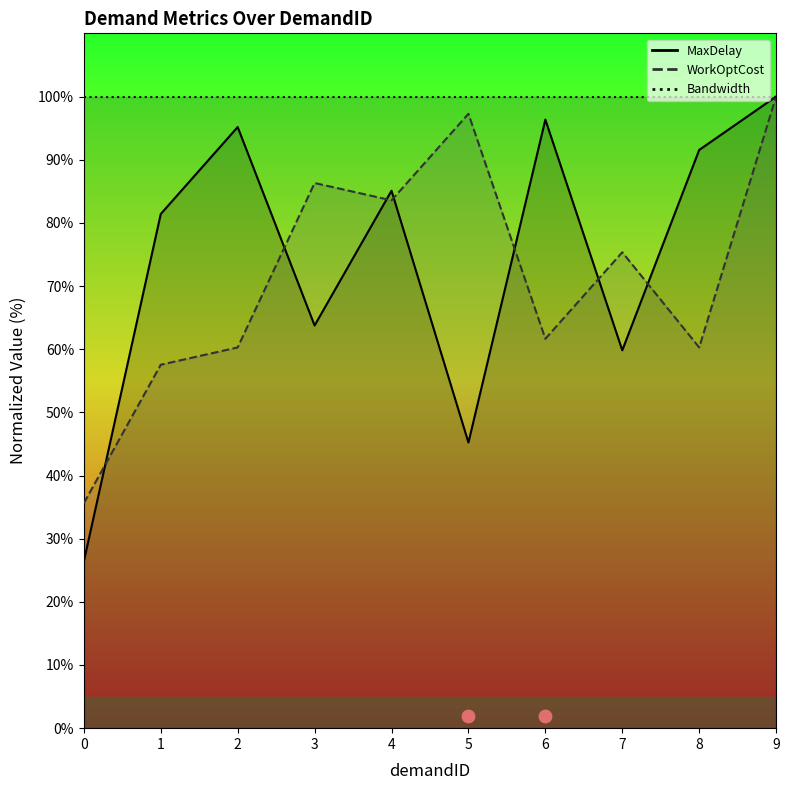

Is the value of MaxDelay at 3 greater than the value of WorkOptCost at 7?

No